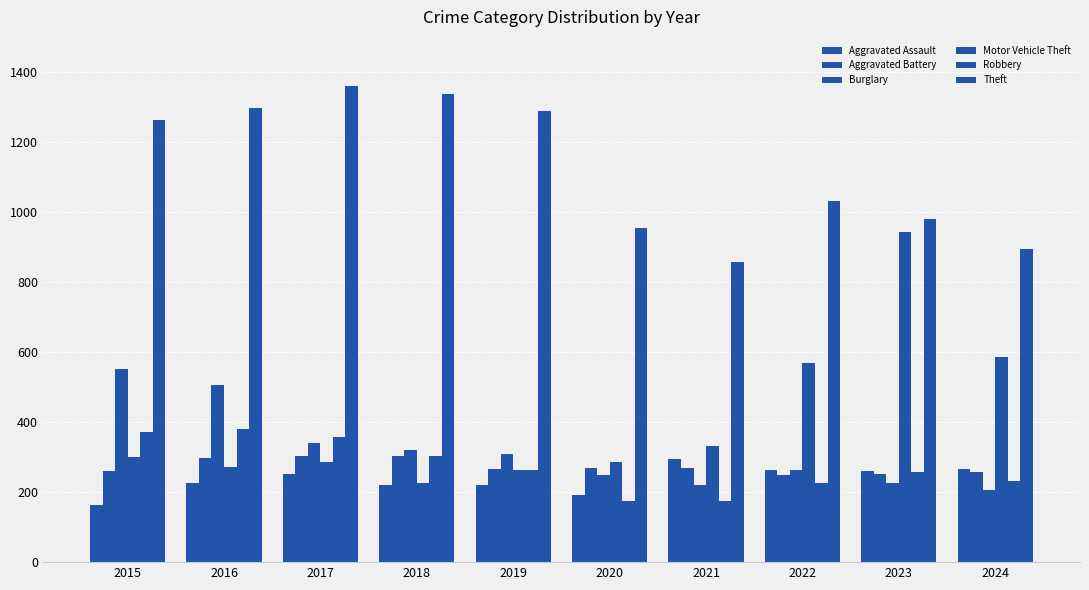

The Aggravated Assault series shows 134 at 2020. True or false?

False